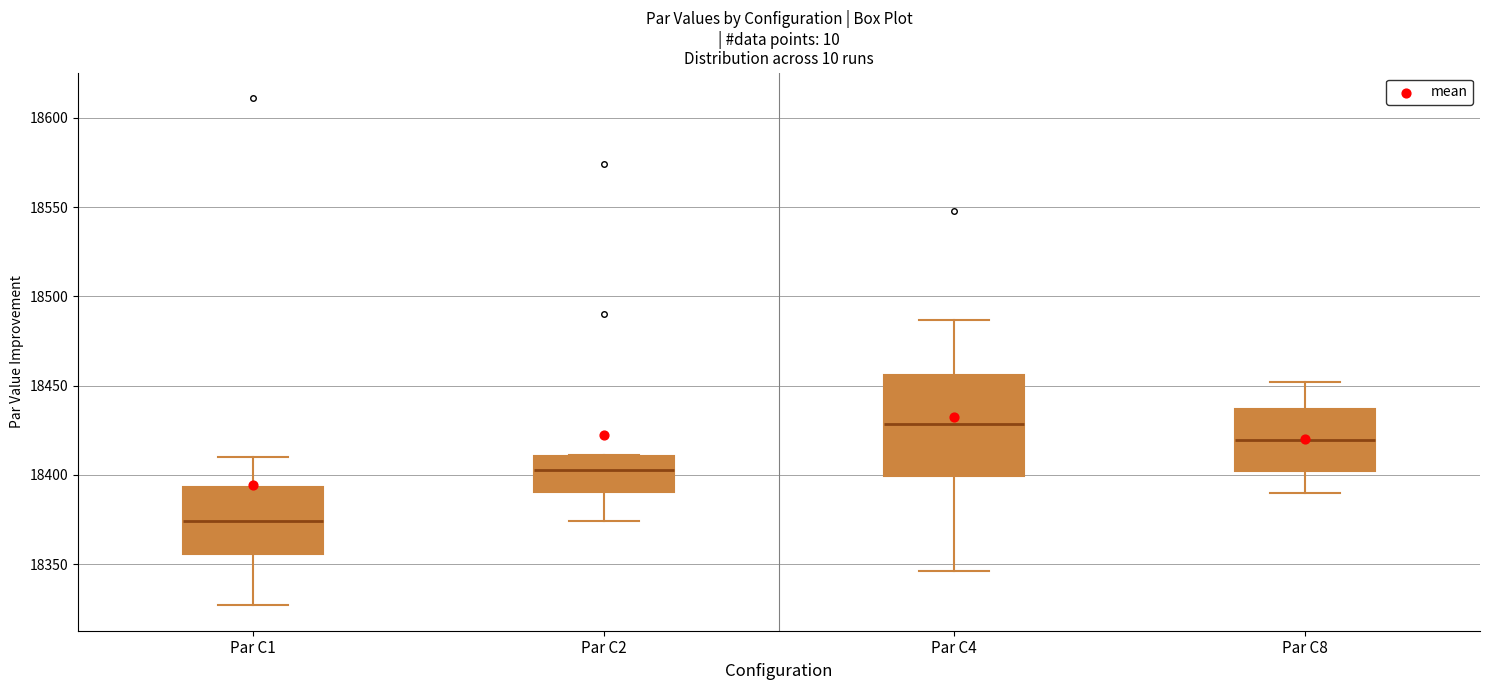

Reading left to right, read every box against the y-axis: the position of its median line, the range the box covers, and the ends of its whiskers. The values are not printed on the chart, so give them approximately, as read against the axis.

Par C1: median 18375, box 18355 to 18395, whiskers 18325 to 18410
Par C2: median 18405, box 18390 to 18410, whiskers 18375 to 18410
Par C4: median 18430, box 18400 to 18455, whiskers 18345 to 18485
Par C8: median 18420, box 18400 to 18435, whiskers 18390 to 18450